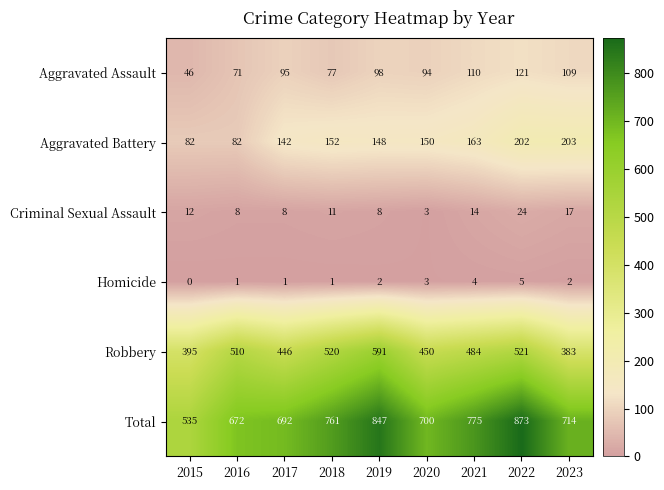

The Homicide series shows 3 at 2020. True or false?

True